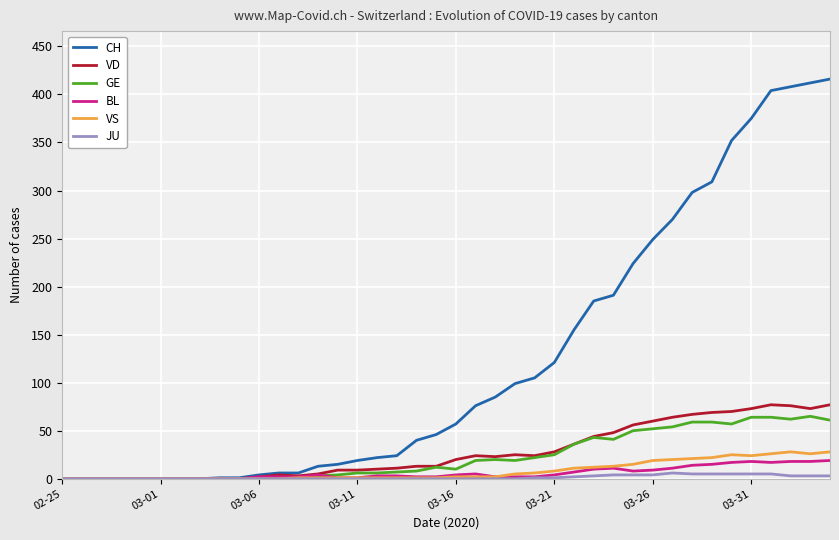

What is the maximum value shown in the chart?

416